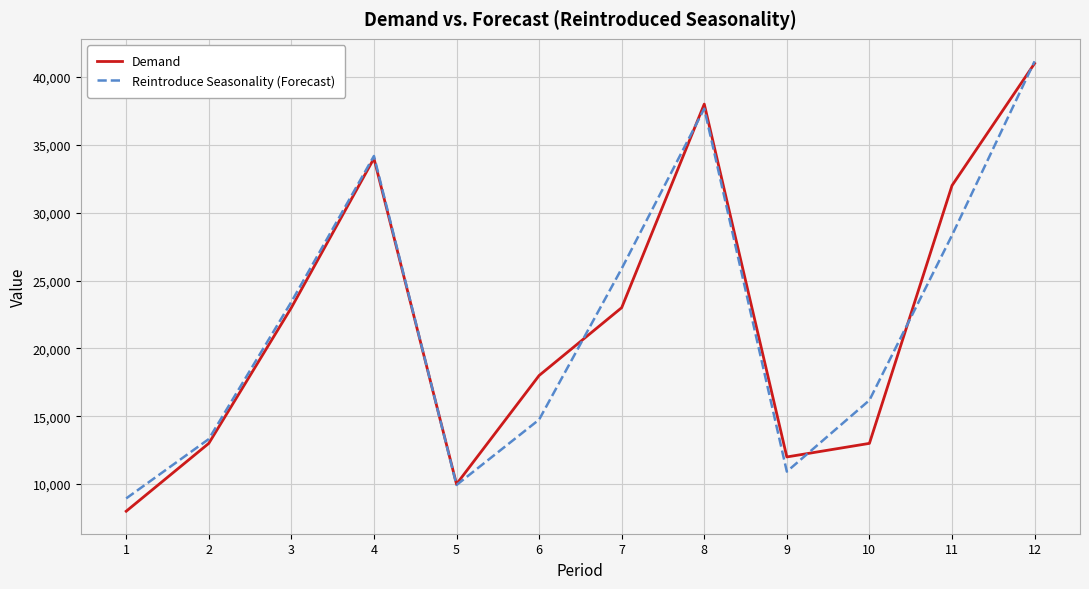

What is the minimum value for Demand?

8000.0